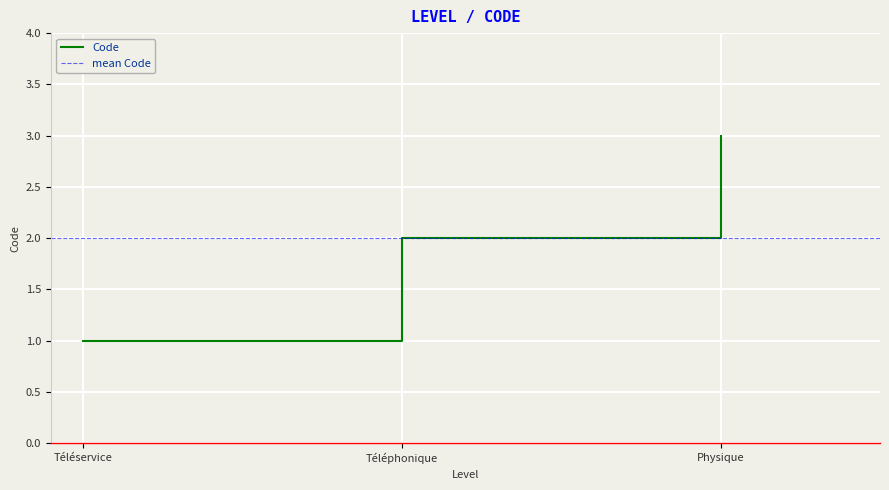

Rank the categories by value from lowest to highest.

Téléservice, Téléphonique, Physique